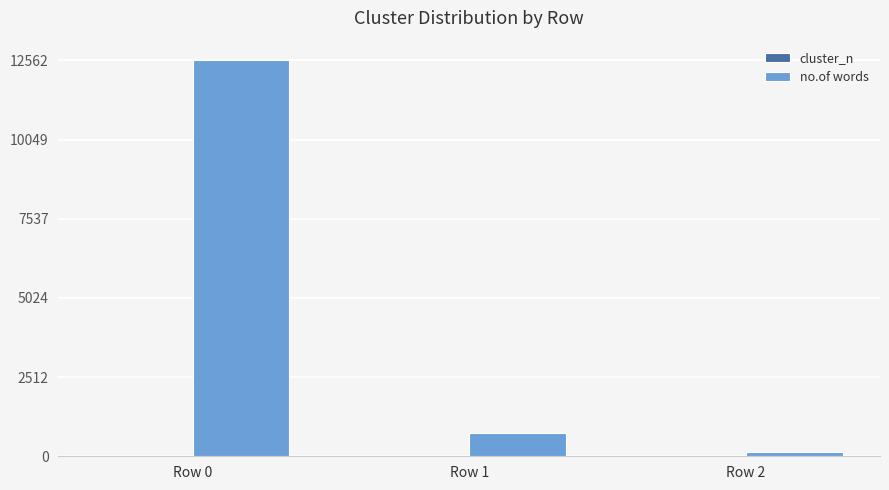

At which label does no.of words reach its peak?

Row 0